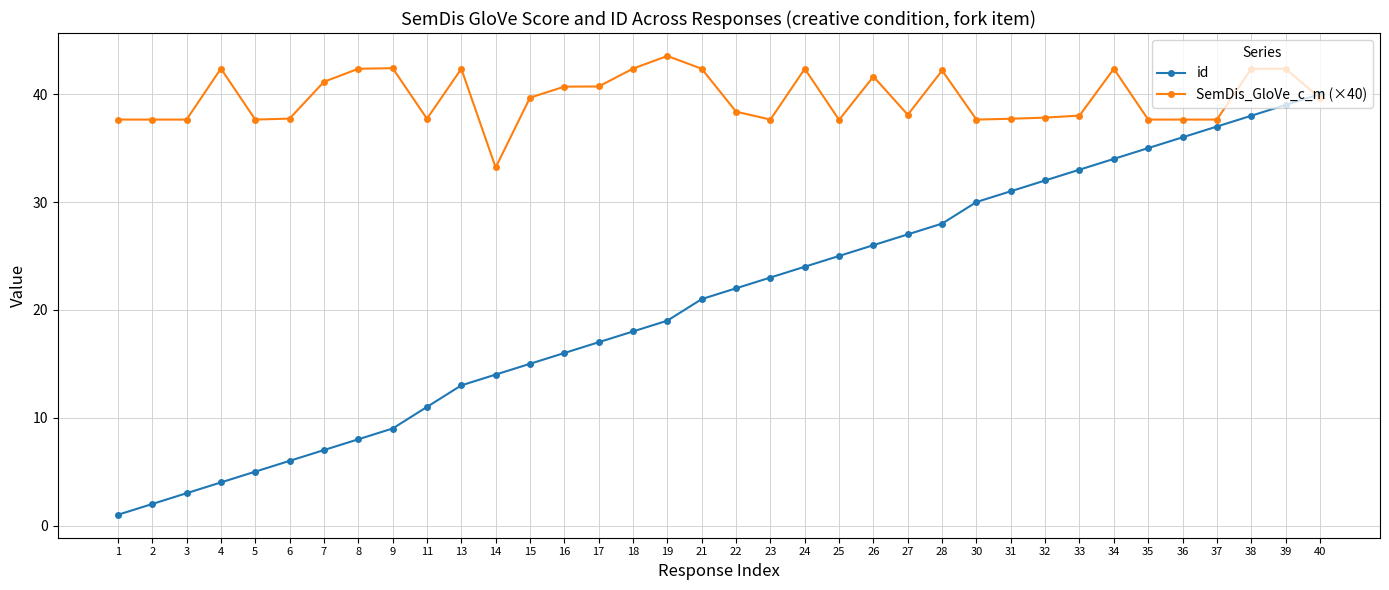

What is the value of the SemDis_GloVe_c_m (×40) point at the 4th from the left?

42.4